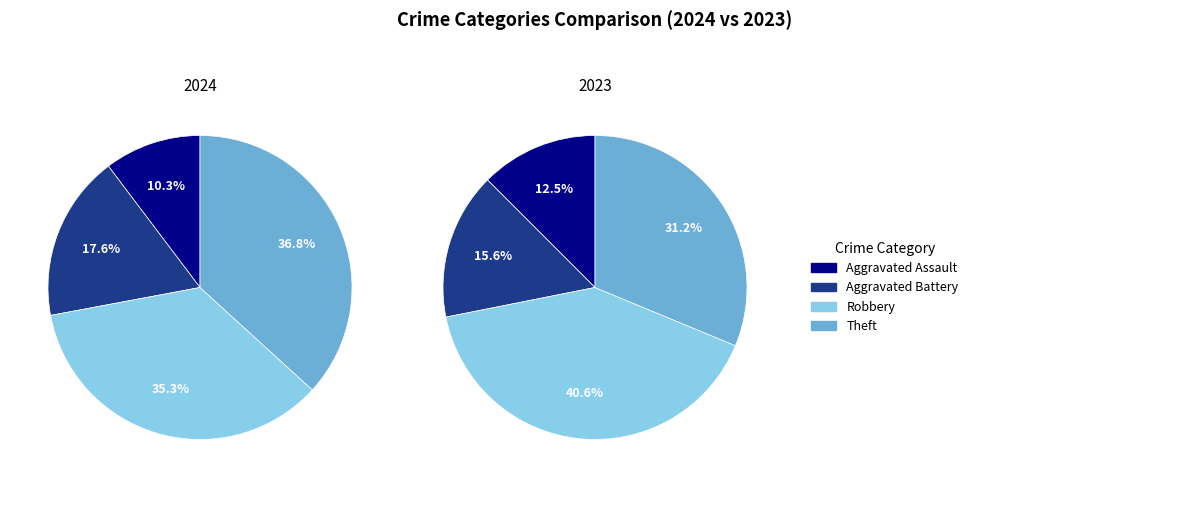

What is the smallest slice in the pie chart?

Aggravated Assault